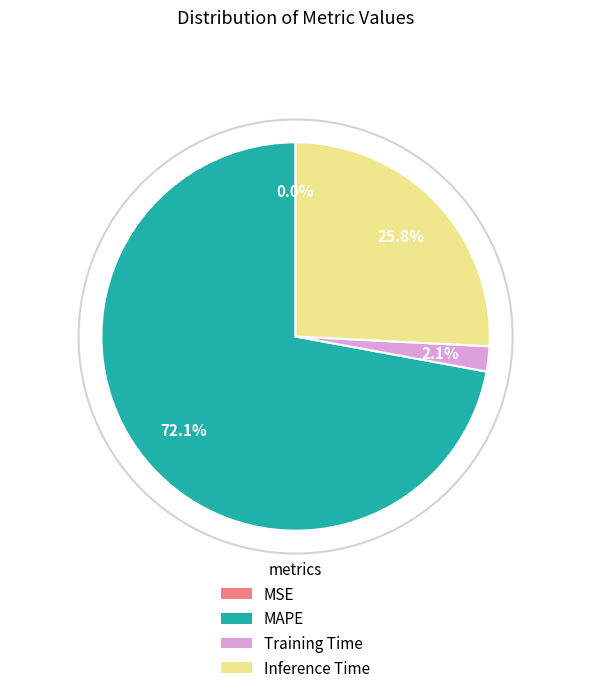

Is there a majority slice in this chart?

Yes